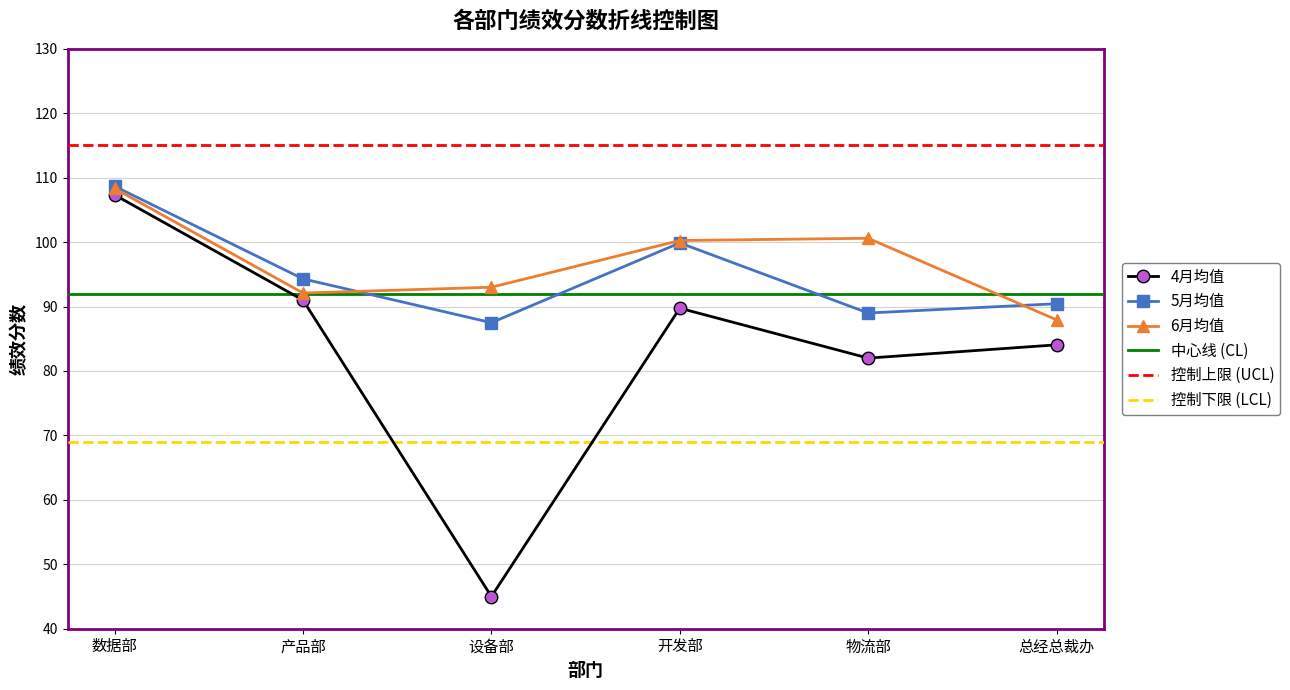

At how many categories does at least one series exceed 71?

6